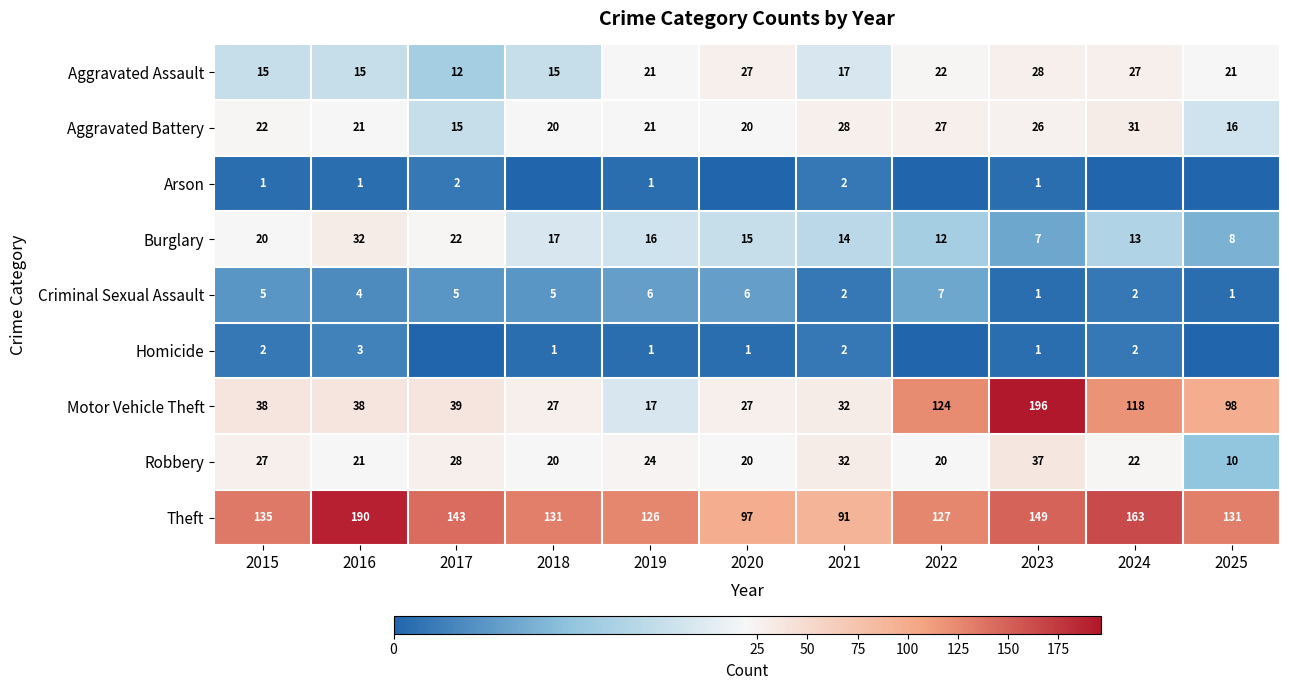

What is the lowest value of the Aggravated Assault series?

12